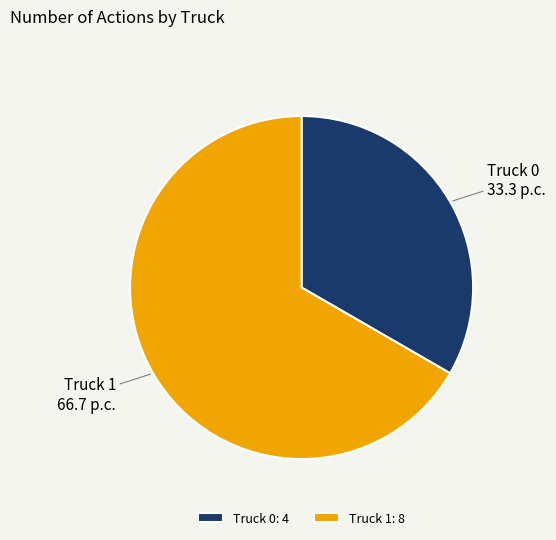

The Truck 0 slice represents 24% of the pie. True or false?

False